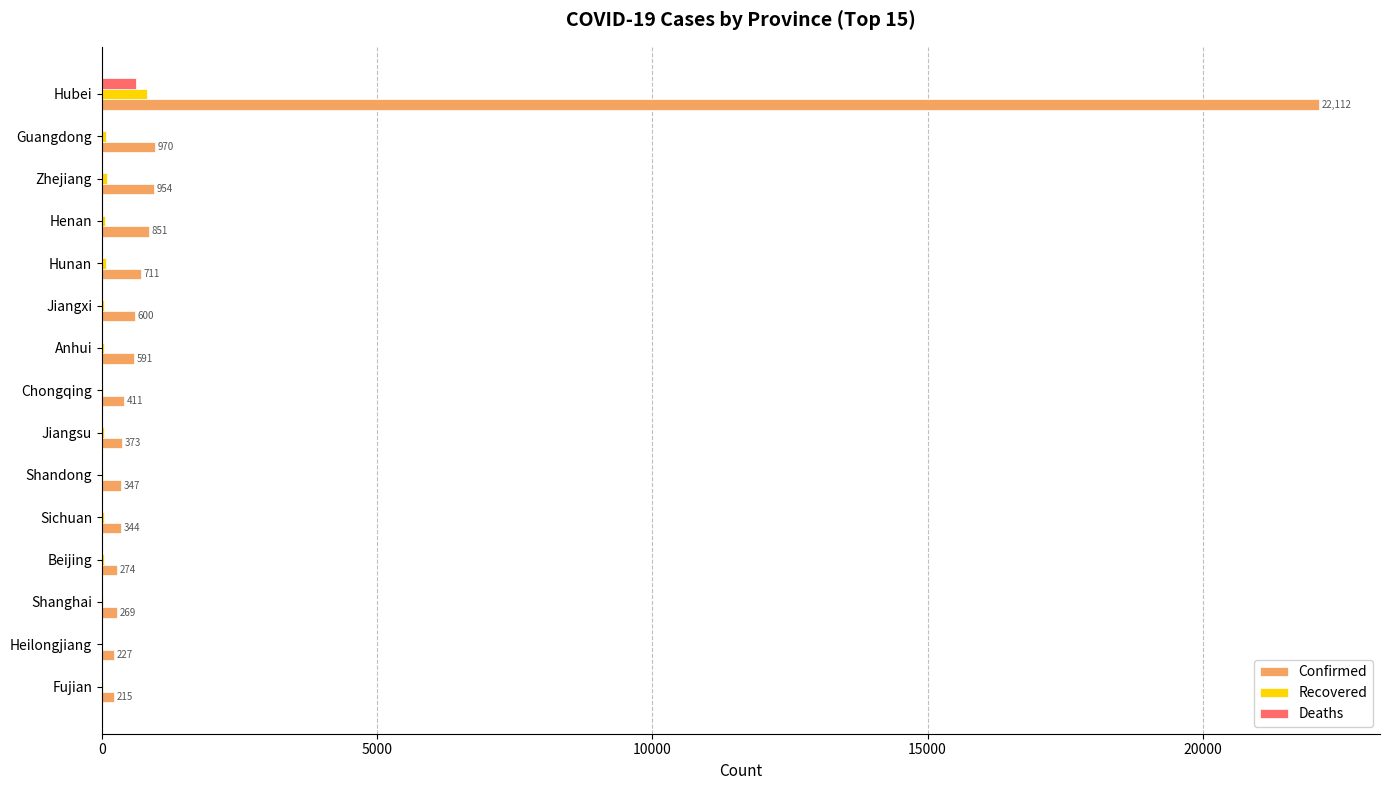

How many series are shown in this chart?

3